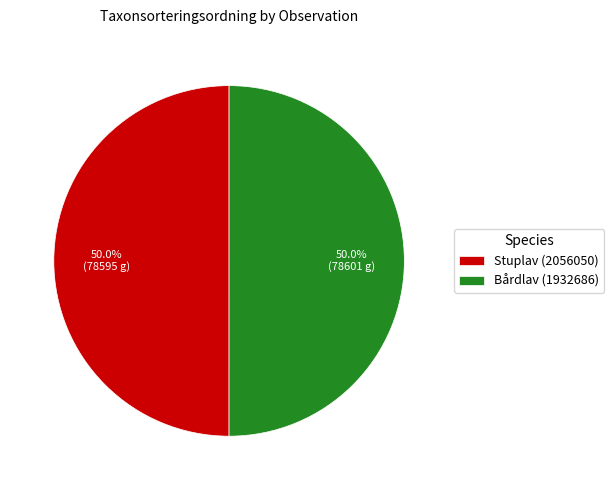

What portion of the pie excludes Bårdlav (1932686)?

50.0%